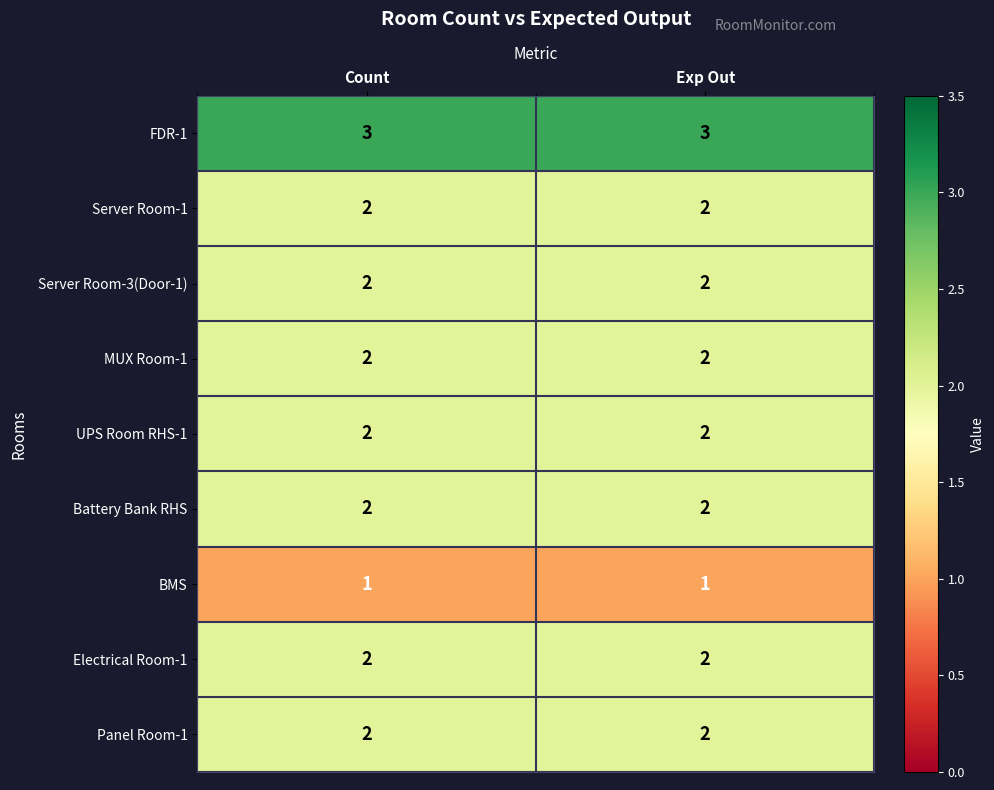

Reading right to left, extract all data points from this chart.

FDR-1: Exp Out=3	Count=3
Server Room-1: Exp Out=2	Count=2
Server Room-3(Door-1): Exp Out=2	Count=2
MUX Room-1: Exp Out=2	Count=2
UPS Room RHS-1: Exp Out=2	Count=2
Battery Bank RHS: Exp Out=2	Count=2
BMS: Exp Out=1	Count=1
Electrical Room-1: Exp Out=2	Count=2
Panel Room-1: Exp Out=2	Count=2